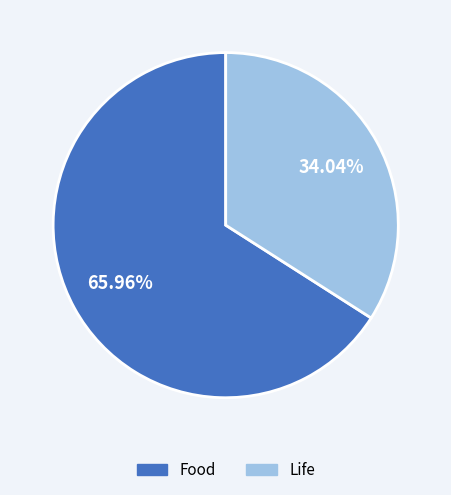

Is it true that Life is 41% of the pie?

False